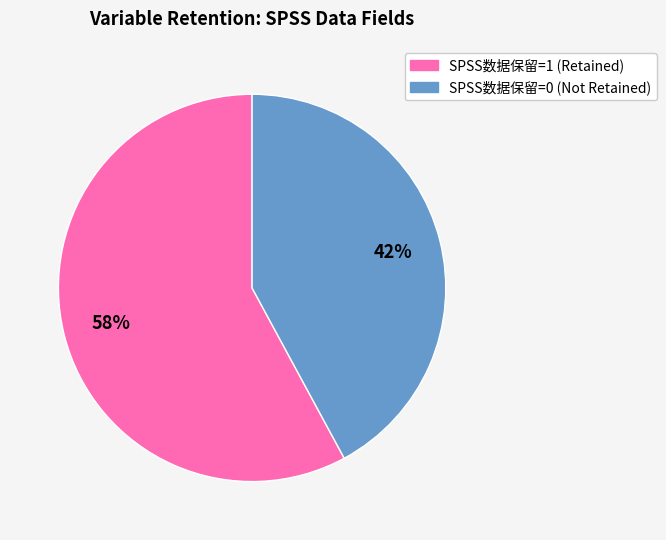

Do SPSS数据保留=0 and SPSS数据保留=1 together represent more than half of the pie?

Yes